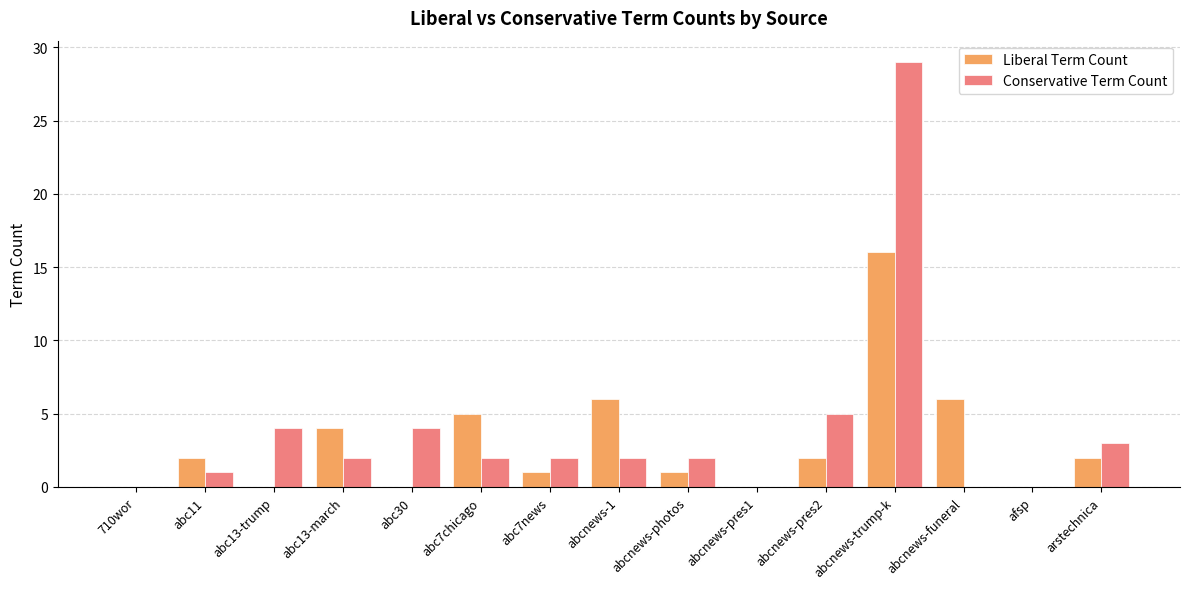

How many data points does each series have?

15